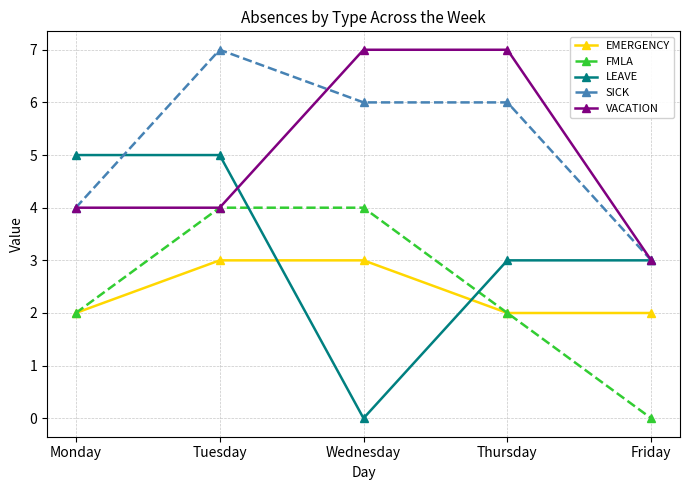

Which series changed the most between Monday and Wednesday?

LEAVE